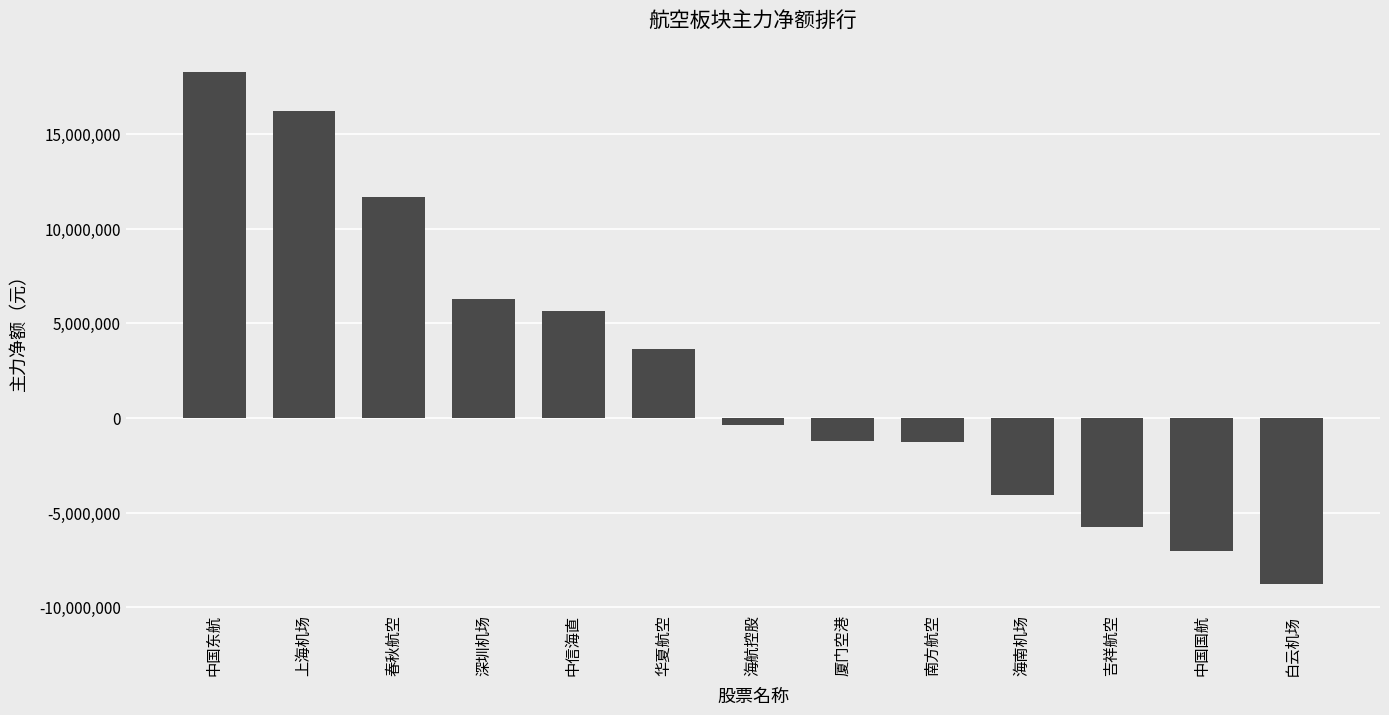

Are the bars horizontal?

No